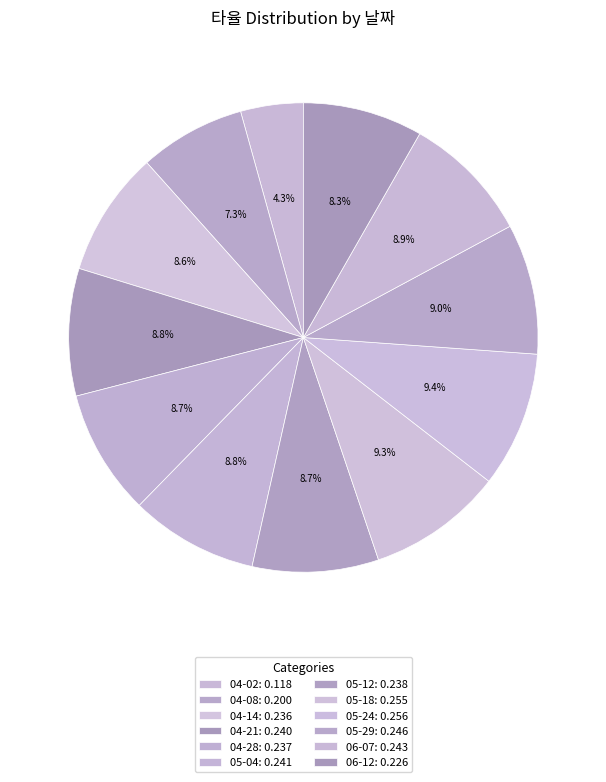

To the nearest percent, what is the combined percentage of 05-18 and 04-21?

18%